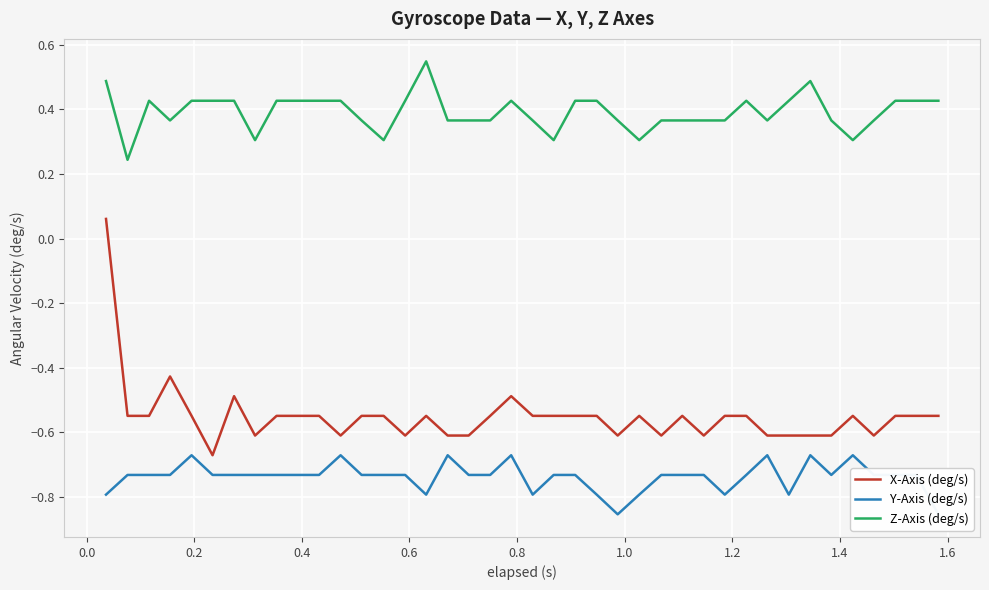

How many interior local peaks does the Z-Axis (deg/s) series have?

5